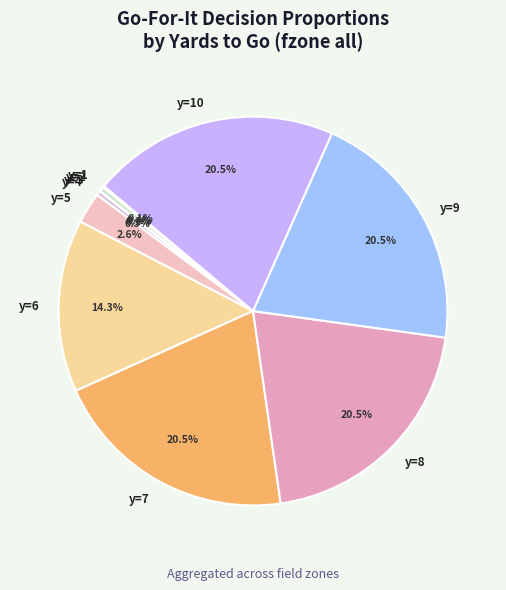

Combined, what portion of the pie is y=8 and y=9?

41.1%